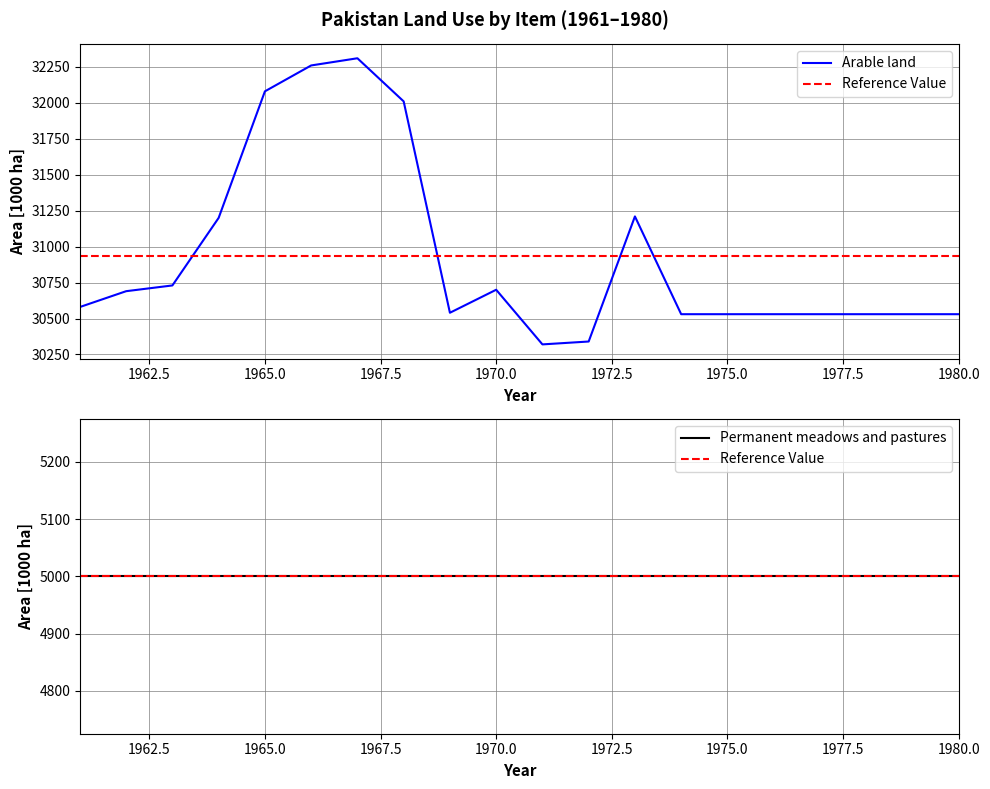

The value of Arable land at 1961 is 30580. True or false?

True